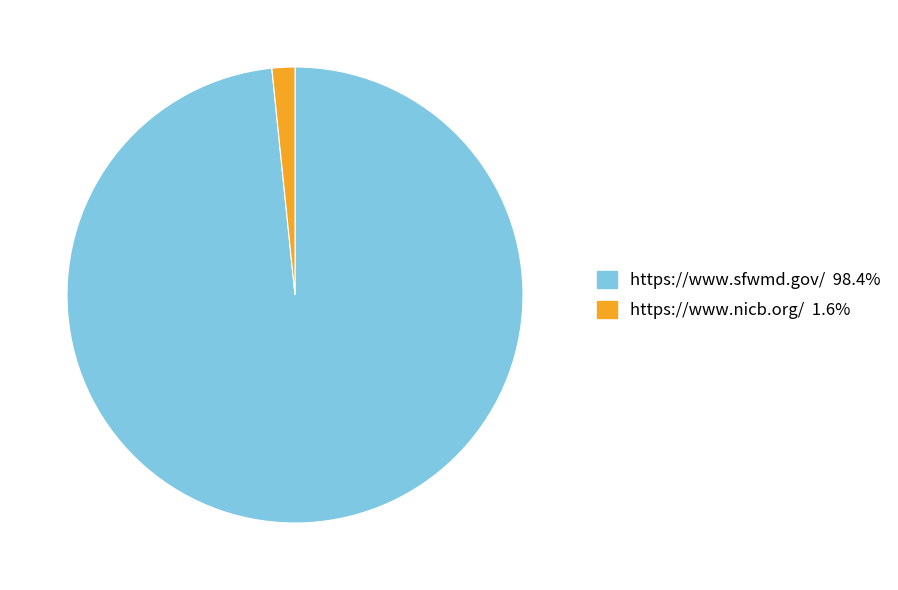

Between https://www.sfwmd.gov/ and https://www.nicb.org/, which is larger?

https://www.sfwmd.gov/